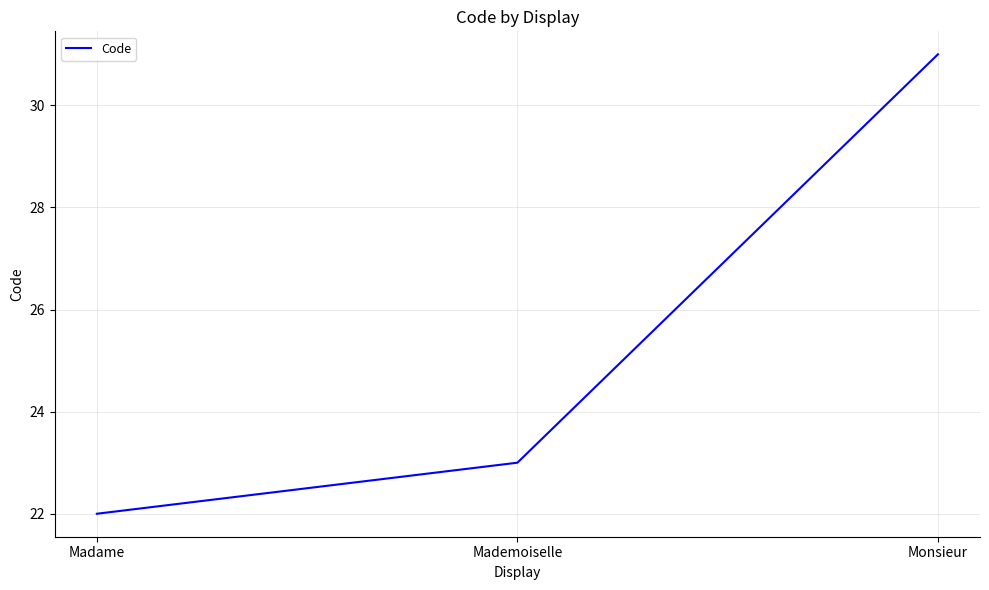

Rank the categories by value from lowest to highest.

Madame, Mademoiselle, Monsieur